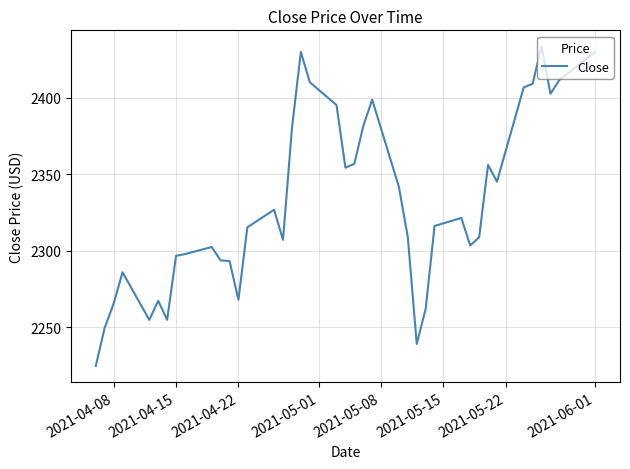

What is the smallest value displayed?

2224.8